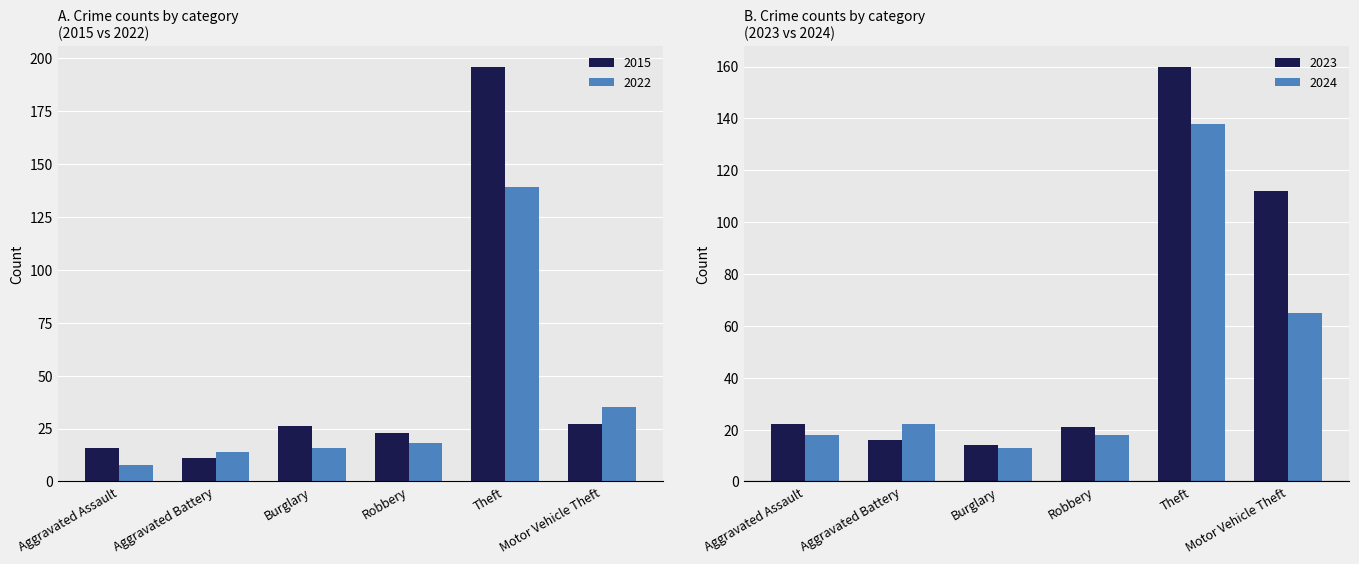

The 2023 series shows 23 at Aggravated Battery. True or false?

False